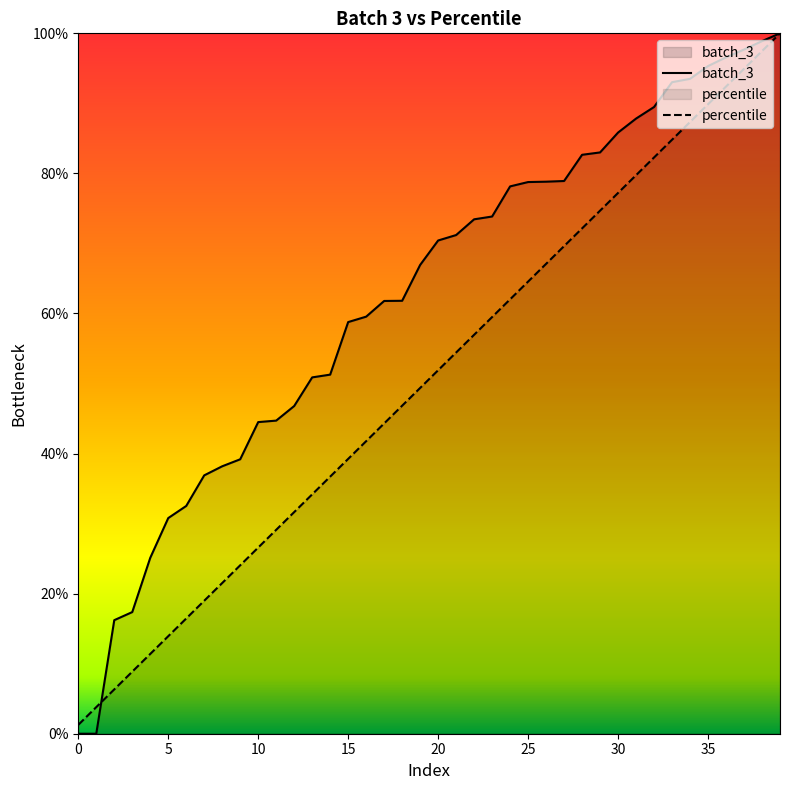

What are all the series names shown in the legend?

batch_3, percentile